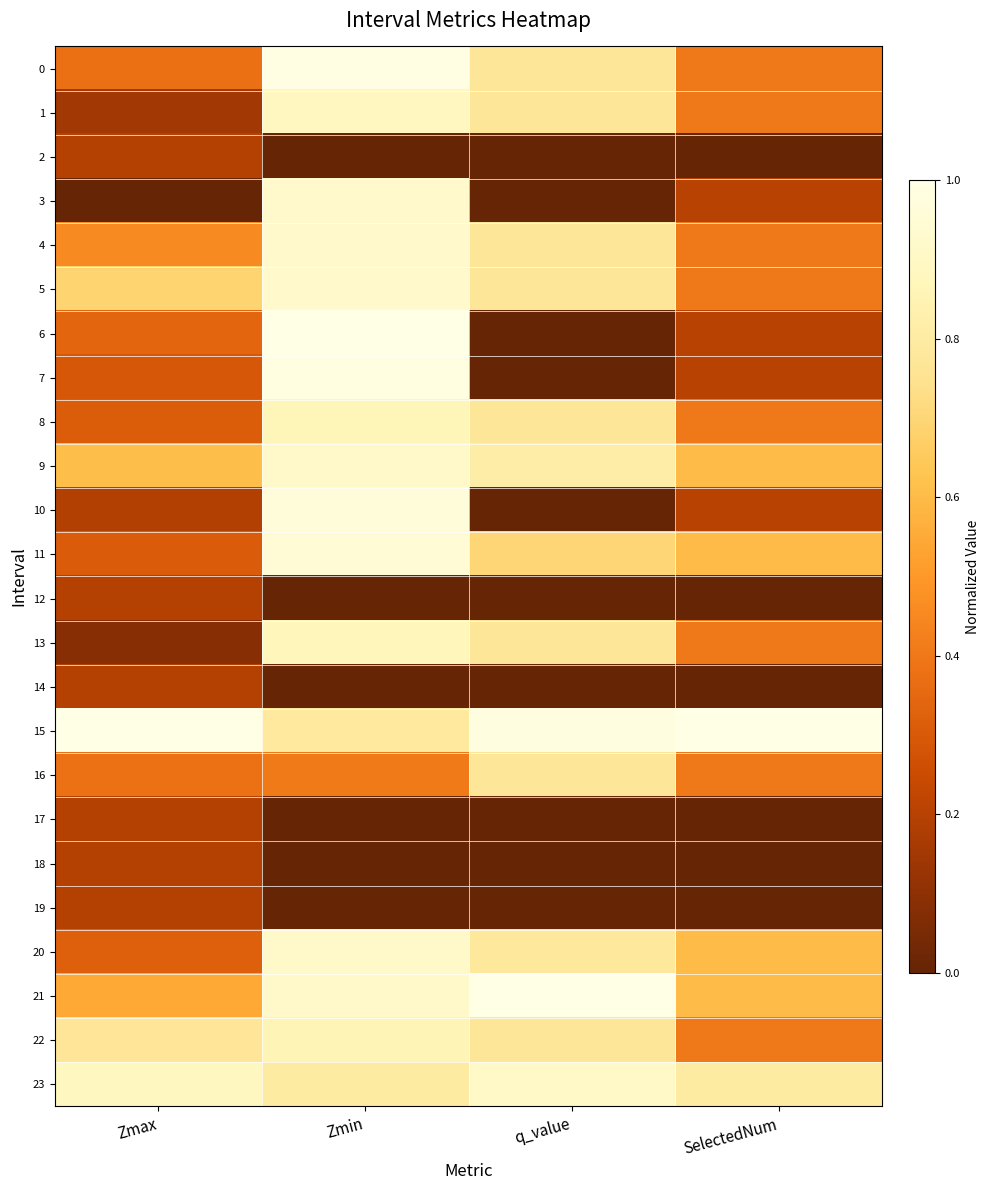

What is the difference between the highest and lowest values at Zmin?

1.0